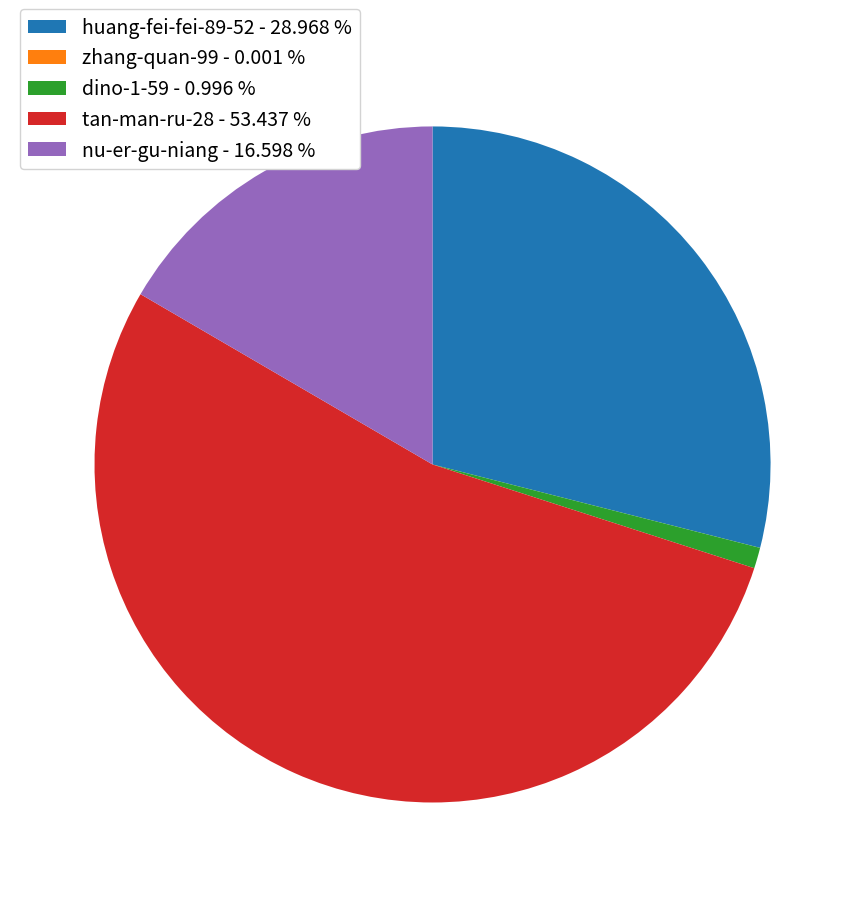

Is there a majority slice in this chart?

Yes